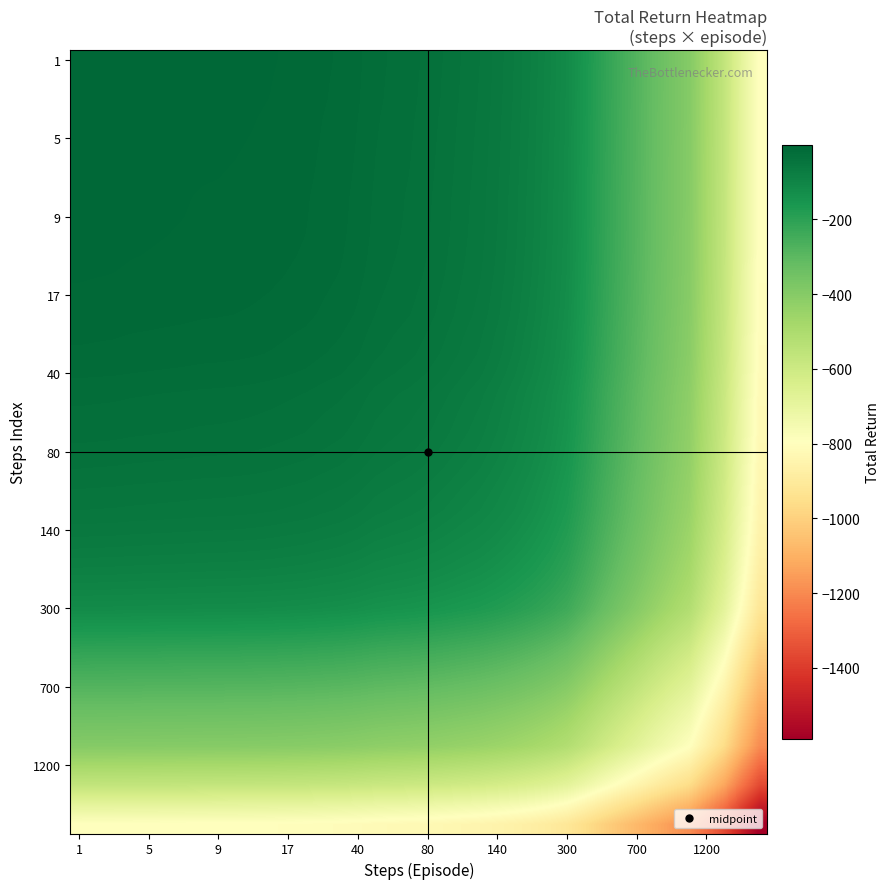

What is the maximum value shown in the chart?

-1.4